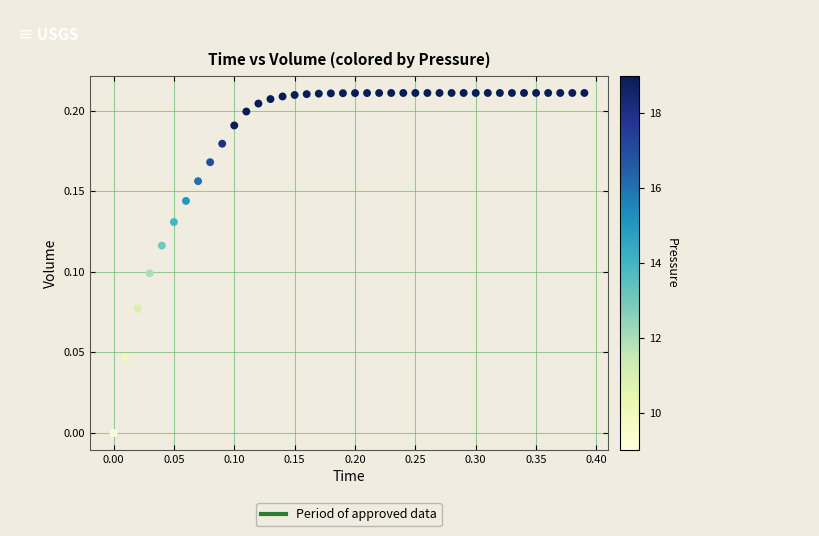

What is the range of X values (max minus min)?

0.4